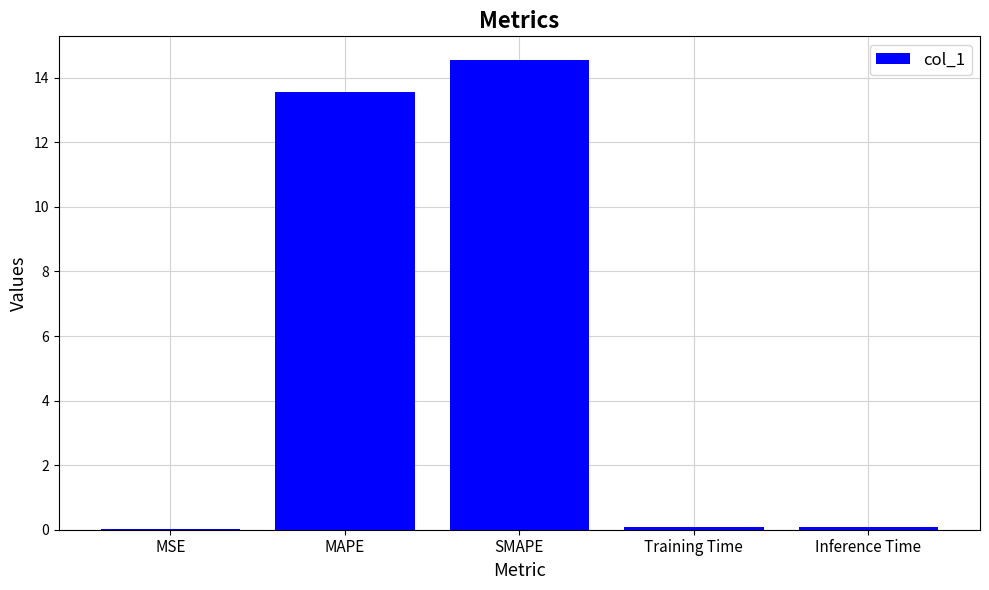

At which label is the value closest to 7?

MAPE